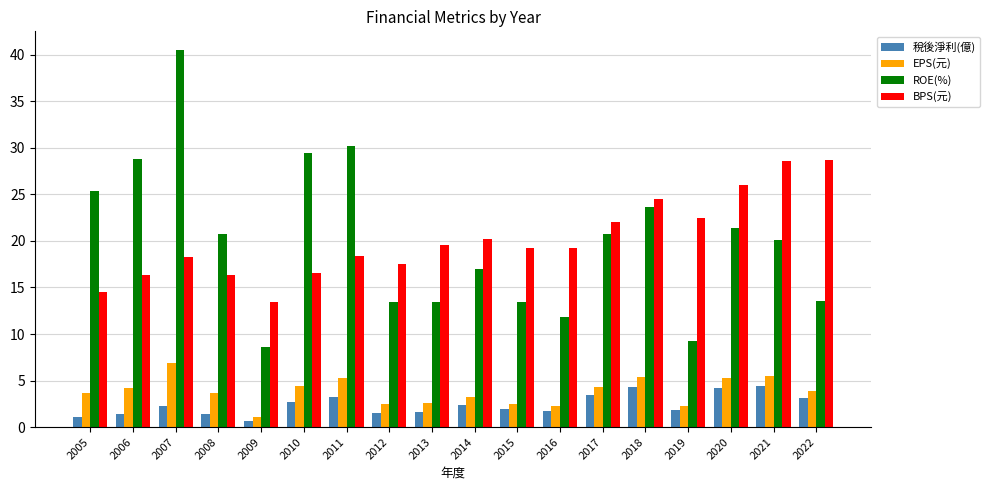

What is the difference between the highest and lowest values at 2018?

20.1